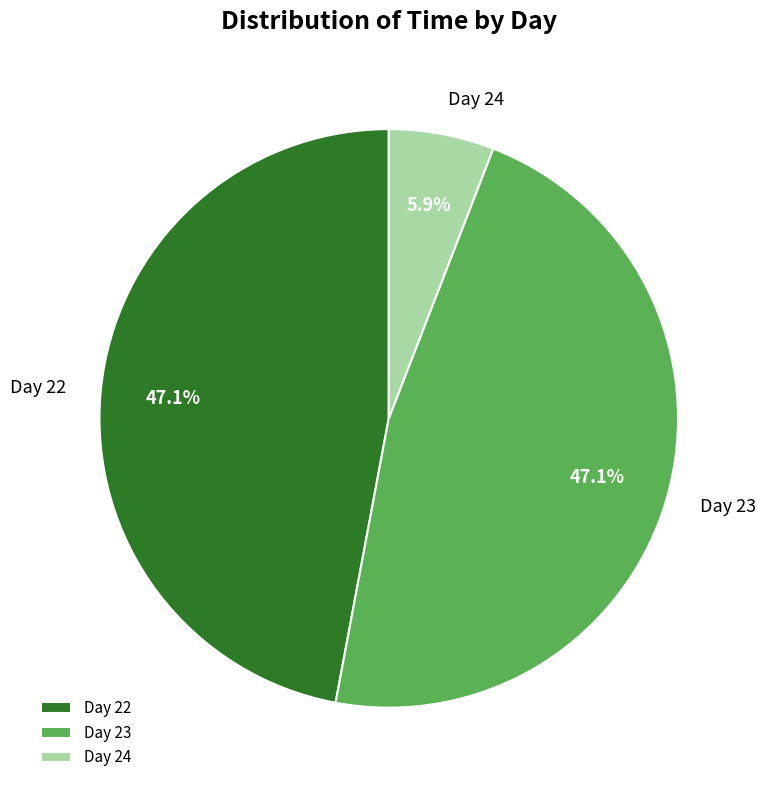

How many segments does this pie chart have?

3